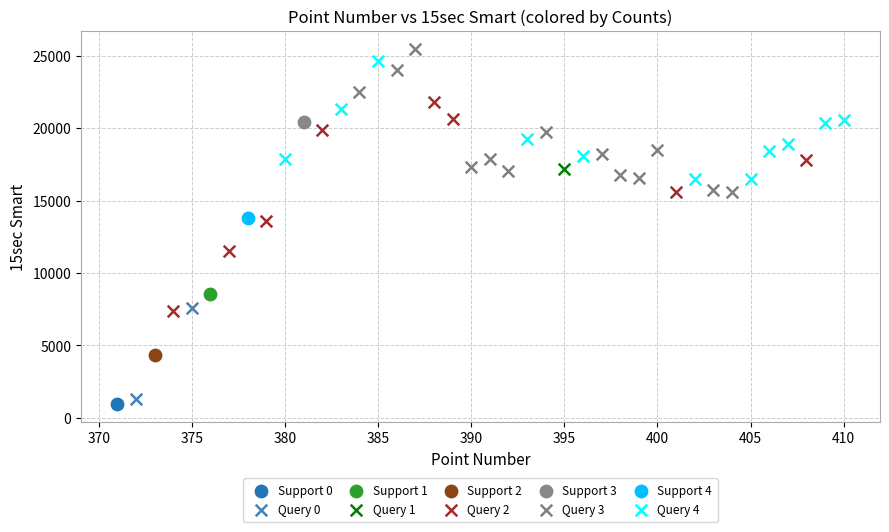

Which series contains the lowest Y value?

Support 0